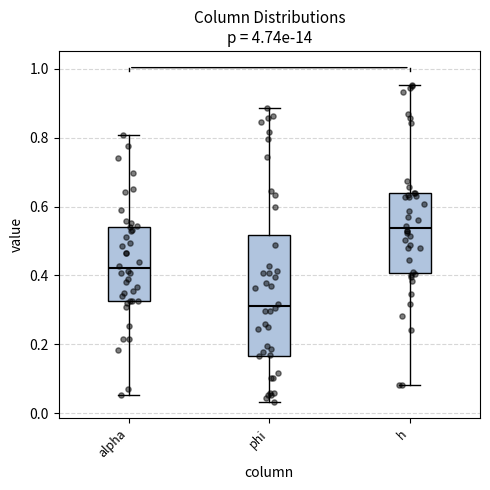

Reading left to right, read every box against the y-axis: the position of its median line, the range the box covers, and the ends of its whiskers. The values are not printed on the chart, so give them approximately, as read against the axis.

alpha: median 0.42, box 0.32 to 0.54, whiskers 0.06 to 0.80
phi: median 0.32, box 0.16 to 0.52, whiskers 0.04 to 0.88
h: median 0.54, box 0.40 to 0.64, whiskers 0.08 to 0.96